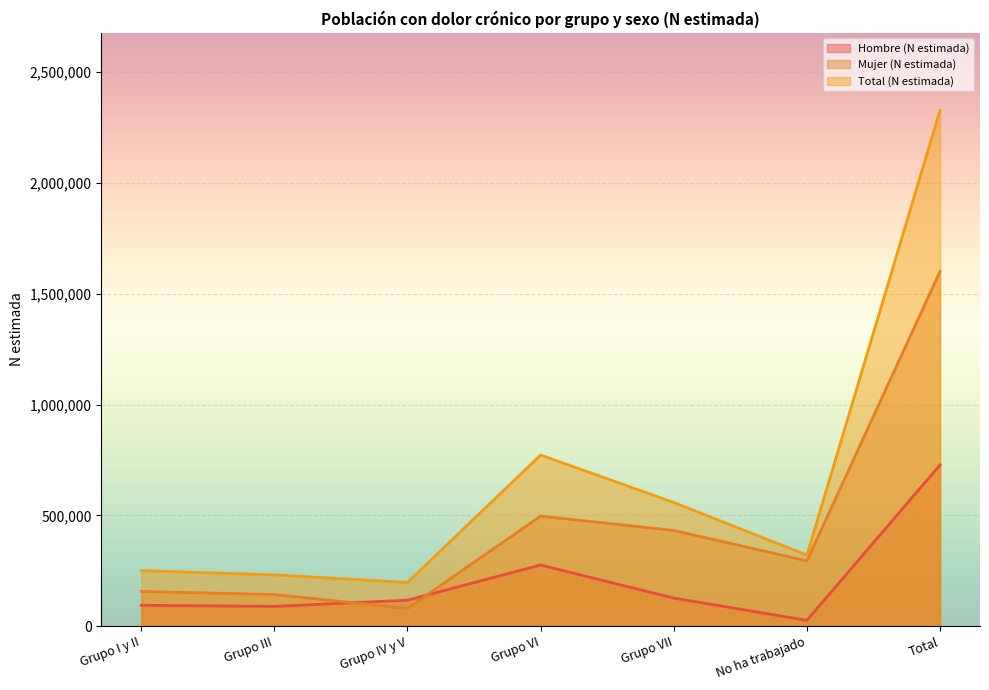

What are all the series names shown in the legend?

Hombre (N estimada), Mujer (N estimada), Total (N estimada)